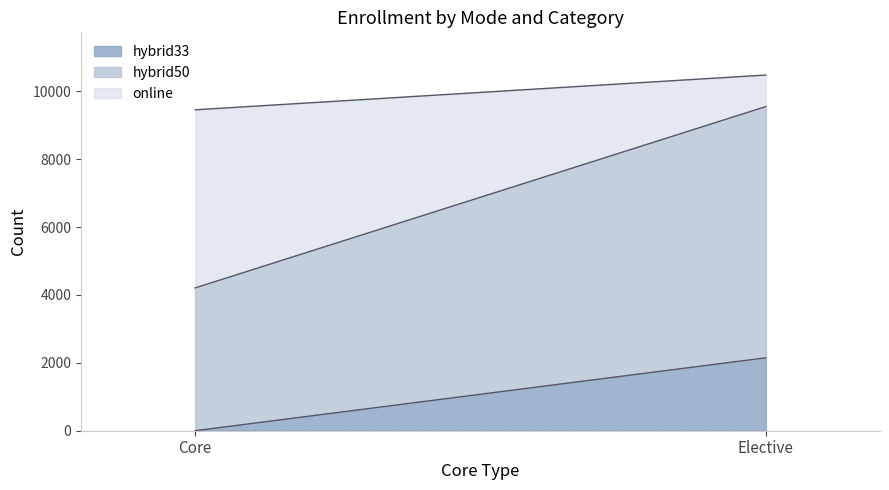

Between Core and Elective, which is larger?

Elective